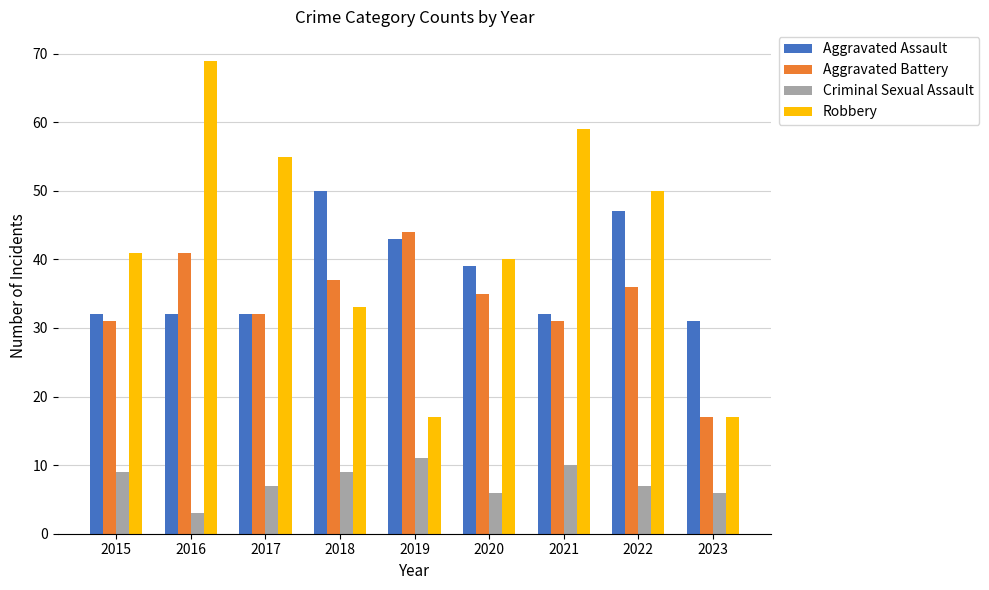

What is the sum of the Aggravated Battery values at 2020 and 2016?

76